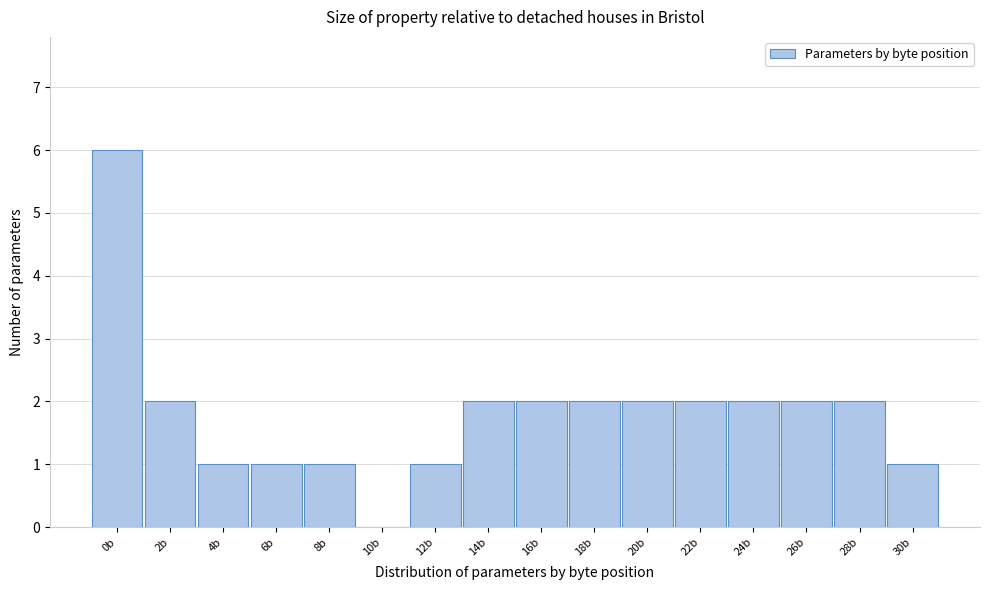

Reading left to right, list every bar in this chart as the range it spans on the x-axis followed by its height. The values are not printed on the chart, so give them approximately, as read against the axis.

-1 to 1: 6
1 to 3: 2
3 to 5: 1
5 to 7: 1
7 to 9: 1
9 to 11: 0
11 to 13: 1
13 to 15: 2
15 to 17: 2
17 to 19: 2
19 to 21: 2
21 to 23: 2
23 to 25: 2
25 to 27: 2
27 to 29: 2
29 to 31: 1